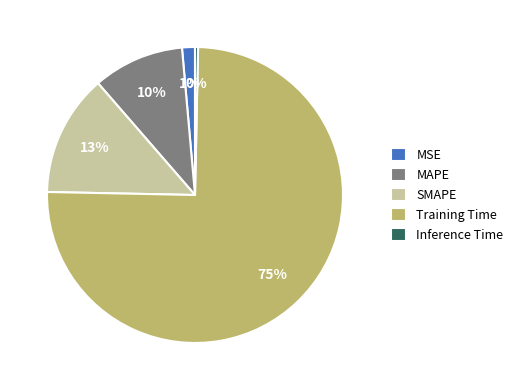

True or false: MAPE accounts for 2% of the total.

False